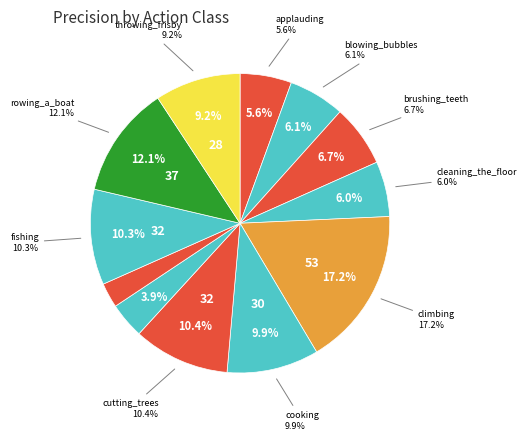

True or false: brushing_teeth accounts for 17% of the total.

False